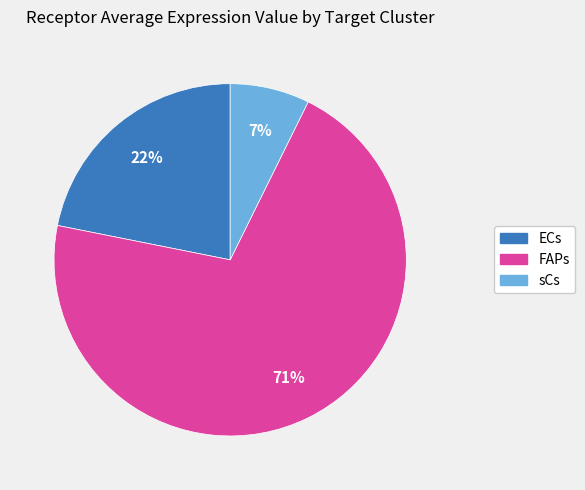

To the nearest percent, what is the difference between the largest and smallest slice percentages?

64%